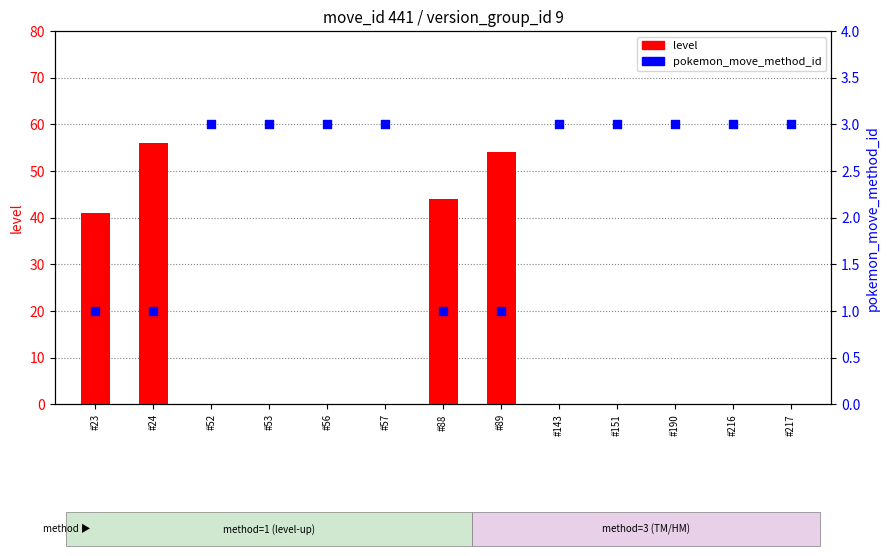

Which series has the largest total across all categories?

level